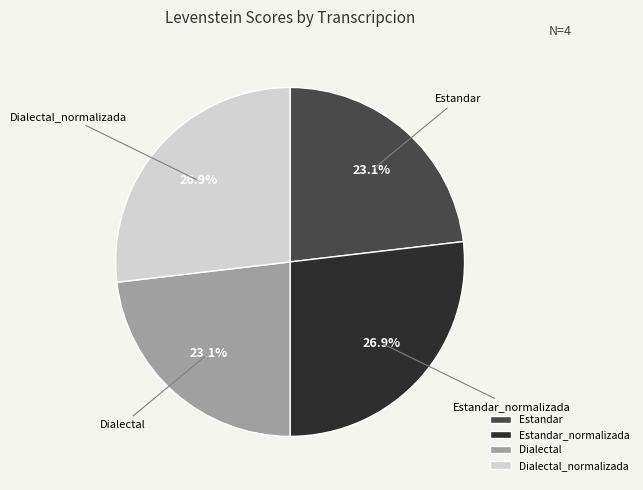

Is there any slice that represents more than half of the pie?

No